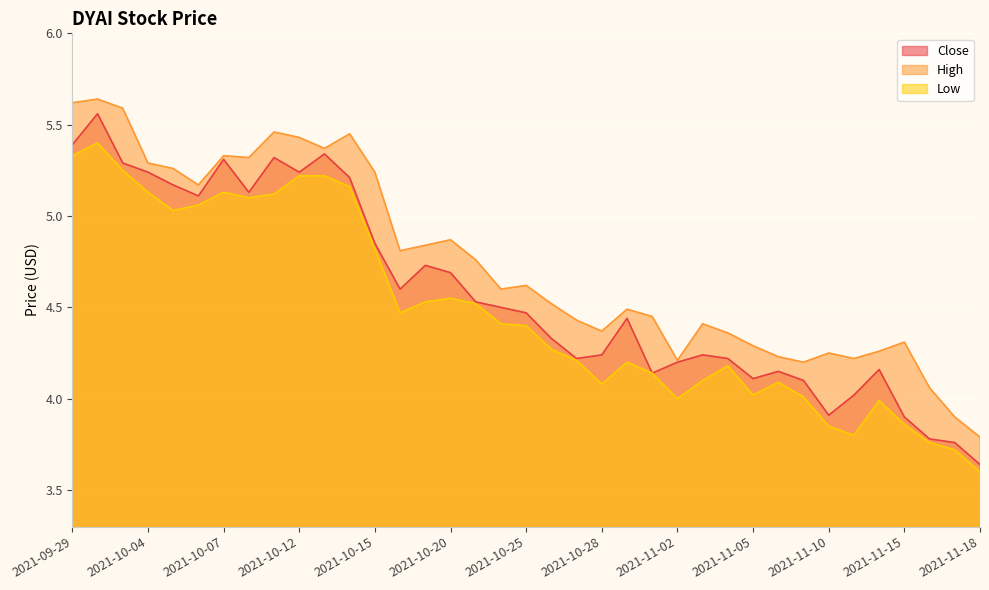

What position from the right is 2021-11-16?

3